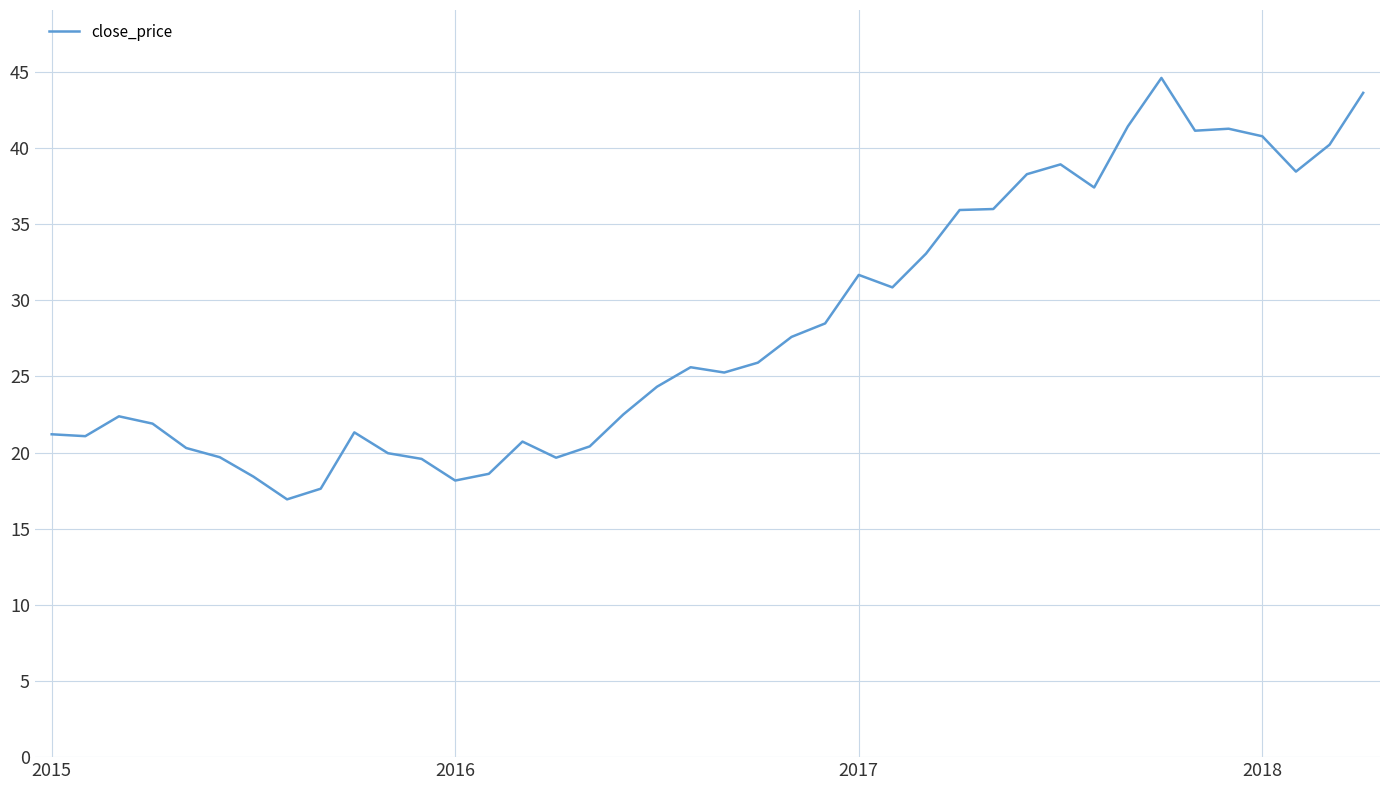

What is the smallest value displayed?

16.9